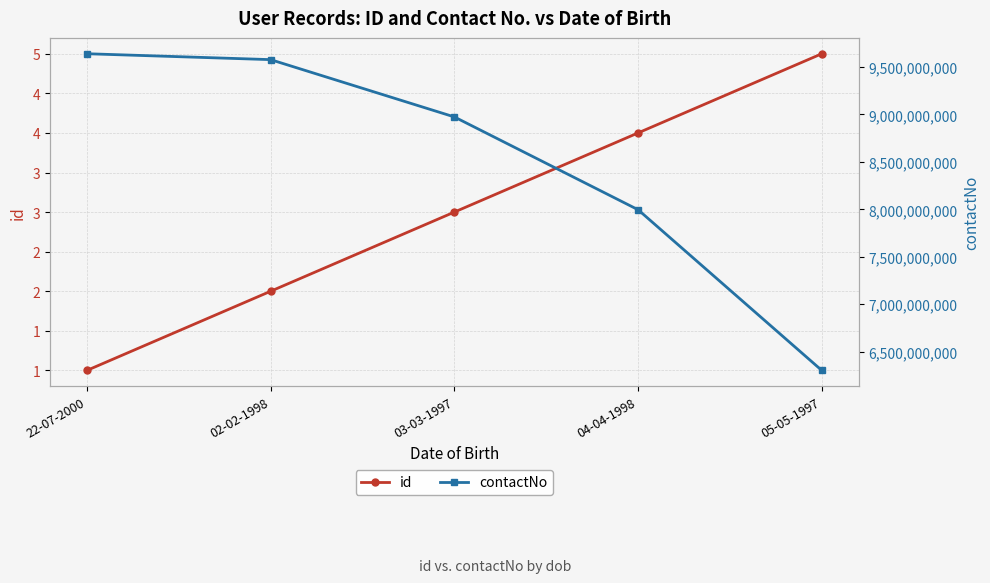

List the labels in order of contactNo value, smallest first.

05-05-1997, 04-04-1998, 03-03-1997, 02-02-1998, 22-07-2000